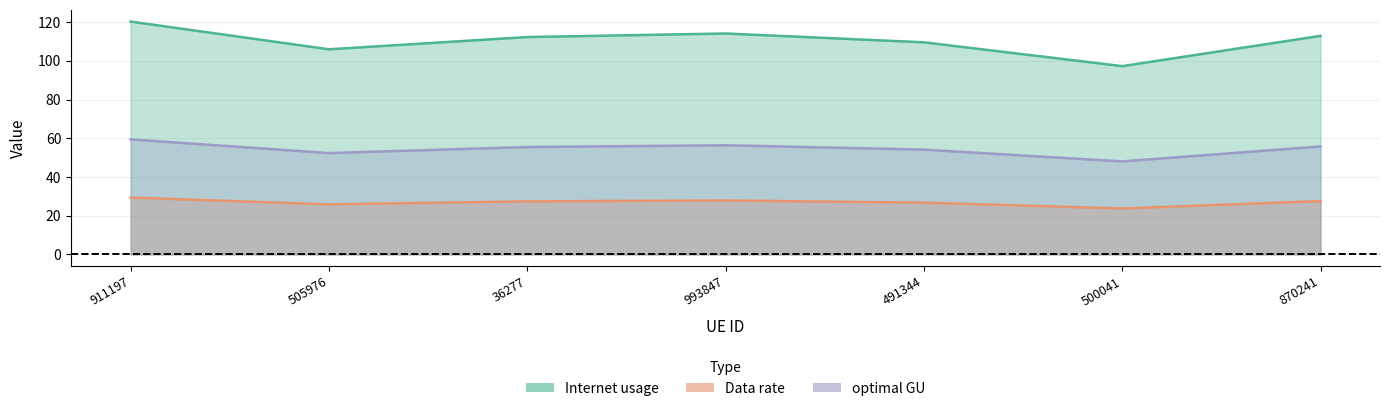

Where does the Internet usage series first go above 112?

911197